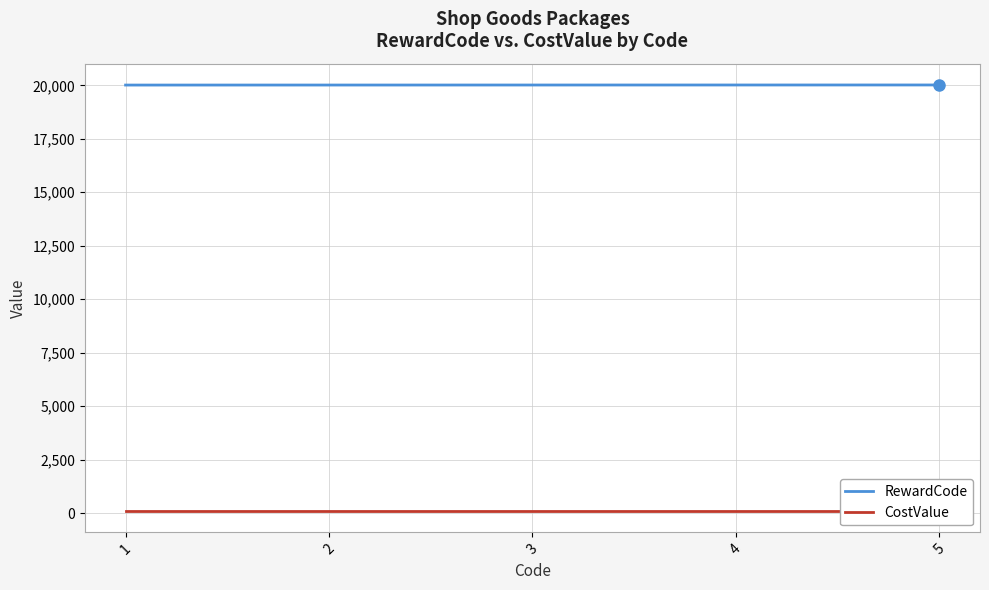

Reading left to right, extract all data points from this chart.

RewardCode: 1=20013	2=20014	3=20015	4=20016	5=20017
CostValue: 1=100	2=100	3=100	4=100	5=100